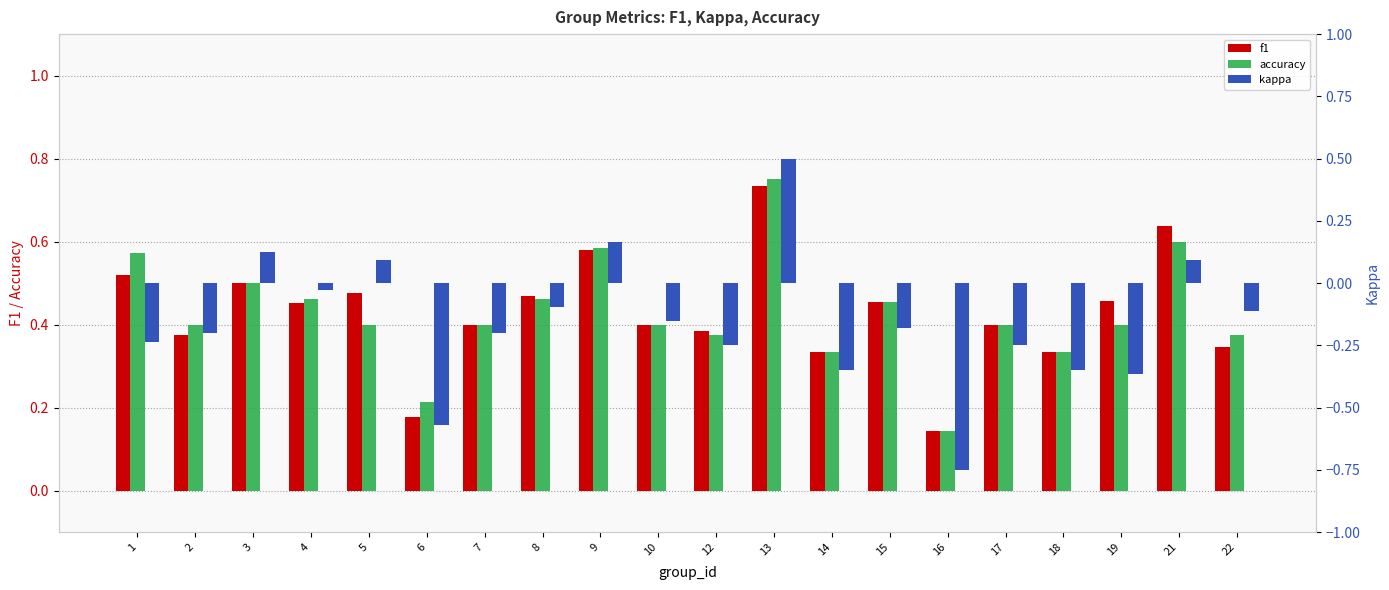

Is the value of f1 at 2 greater than the value of accuracy at 14?

Yes